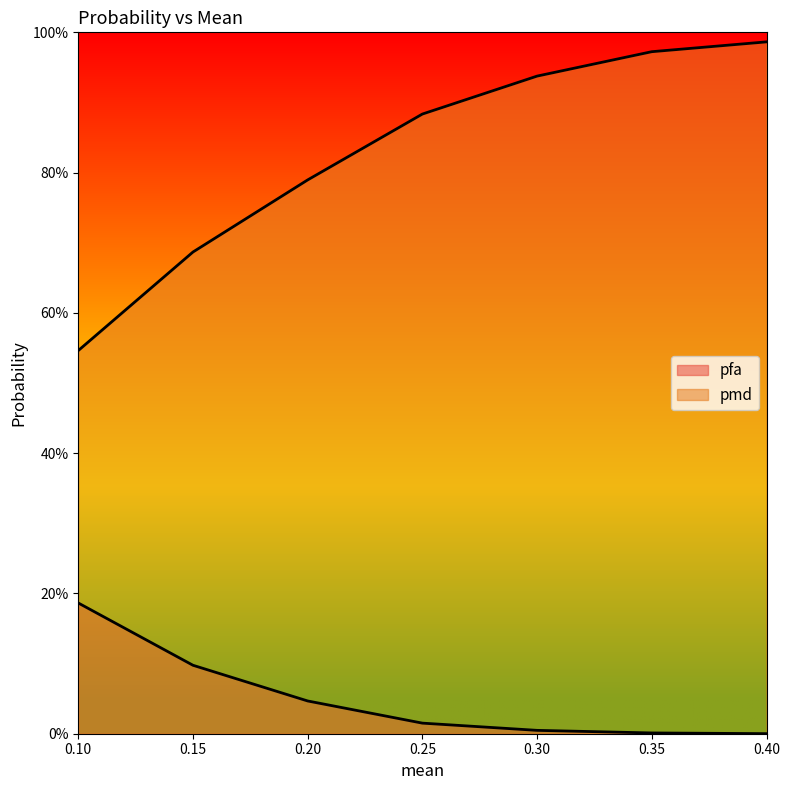

True or false: pfa and pmd intersect in this chart.

False